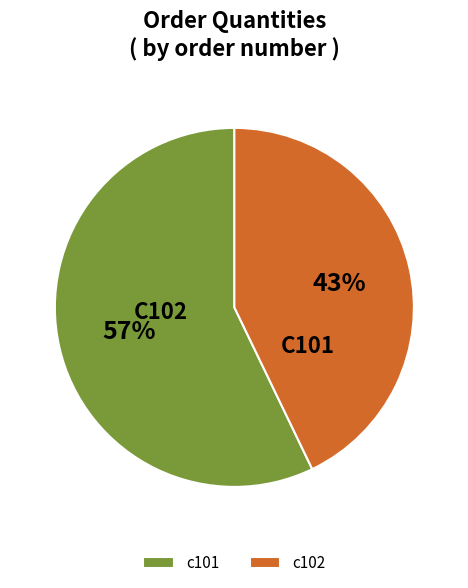

To the nearest percent, what portion does c102 represent?

43%